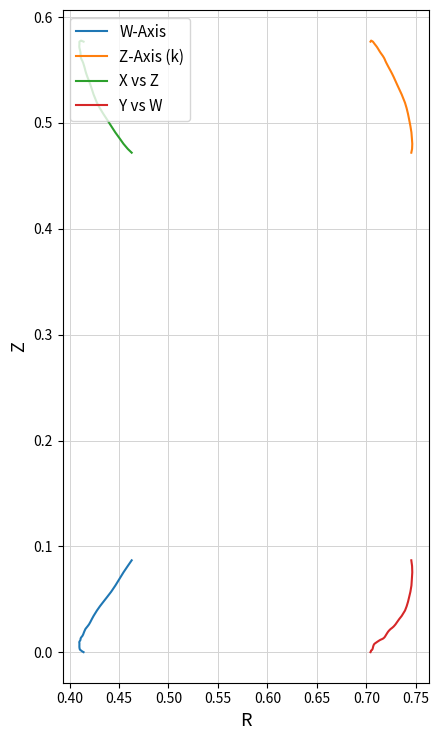

Is this an area chart (filled region under the line)?

No